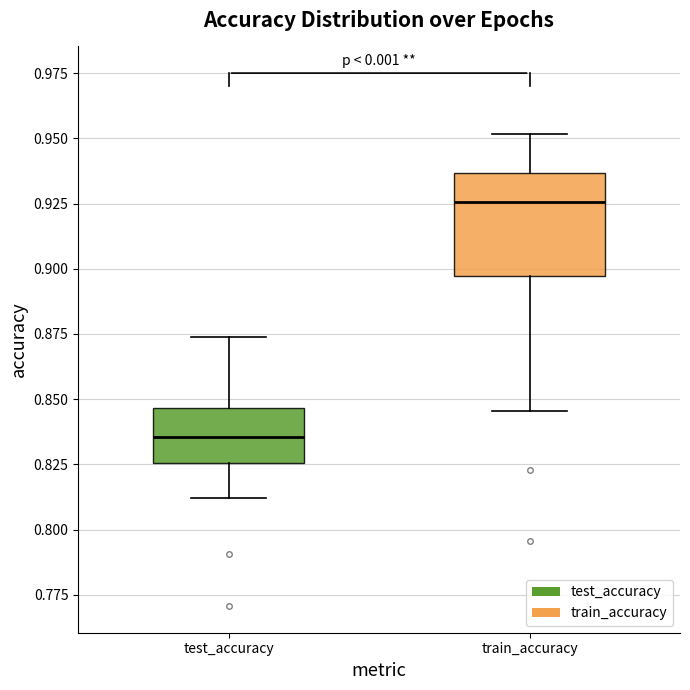

Which box is the tallest, from its lower edge to its upper edge?

train_accuracy